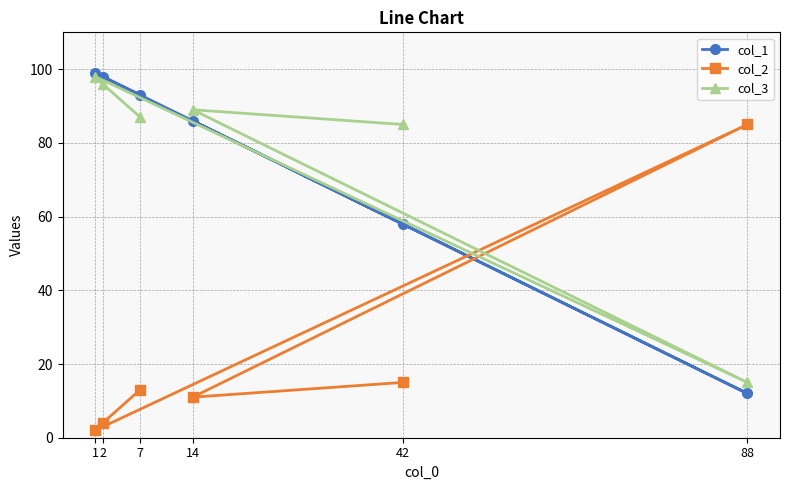

At which label is col_3 closest to 56?

42